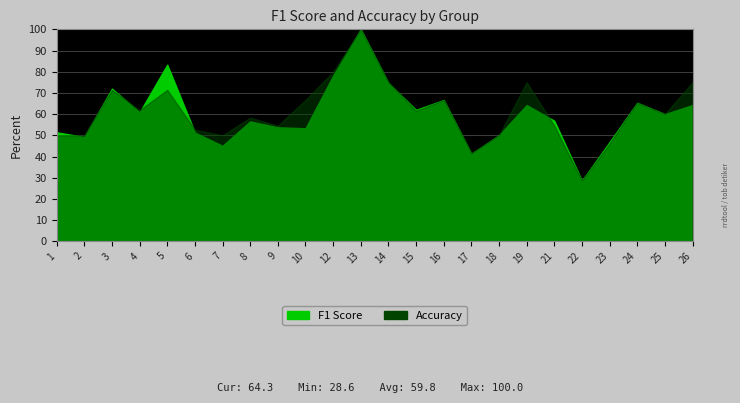

Between which two adjacent categories do f1 and accuracy first intersect?

1 and 2